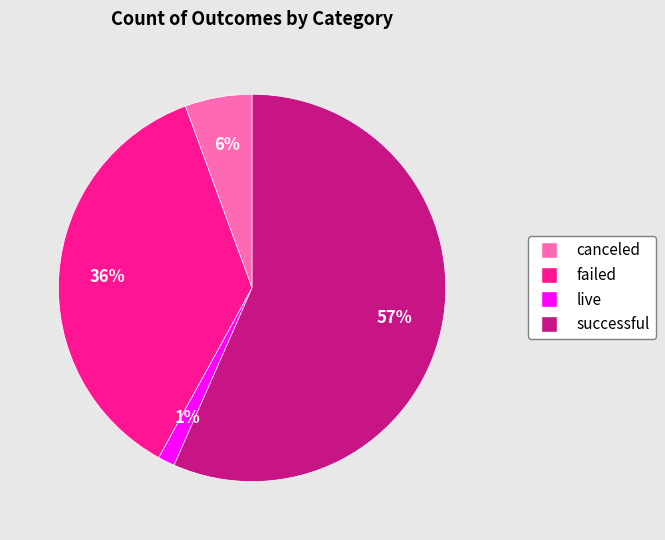

Is successful the majority of the pie?

Yes